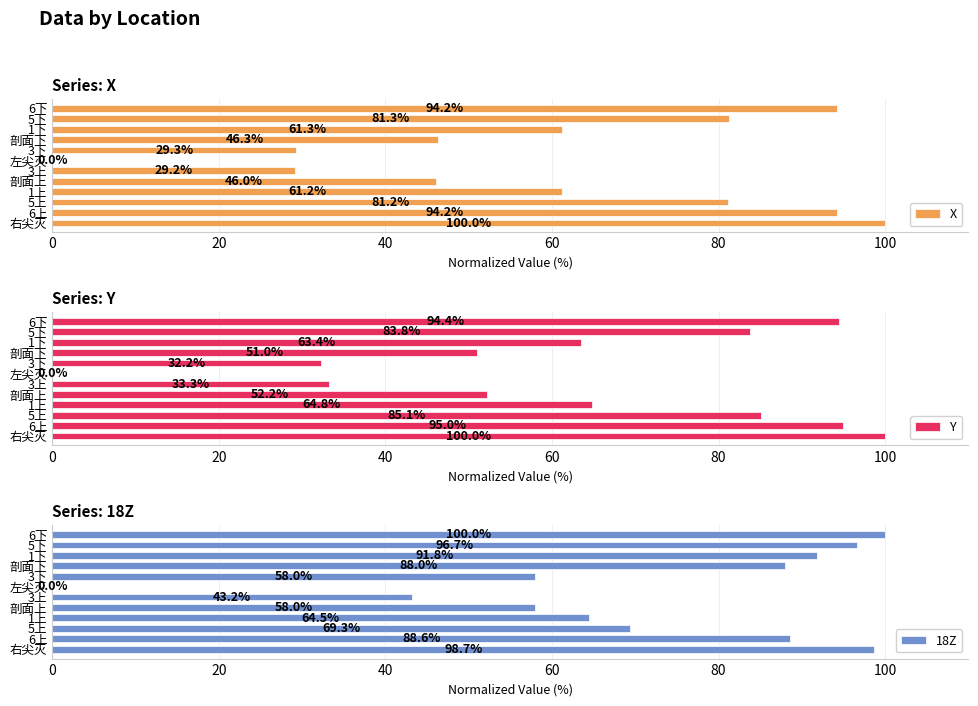

What are all the series names shown in the legend?

X, Y, 18Z